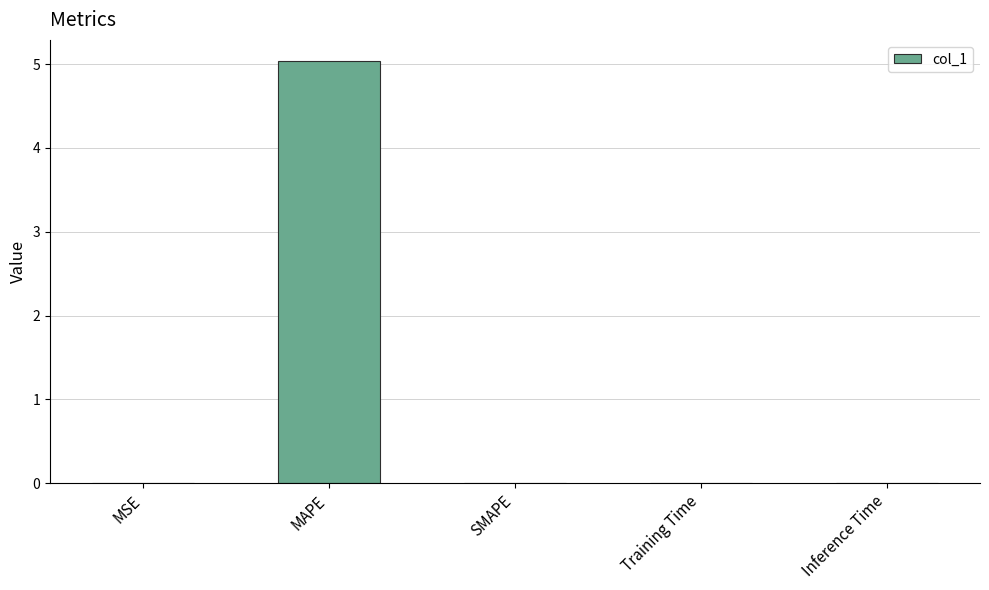

Is it true that the value at SMAPE is 0.0?

True